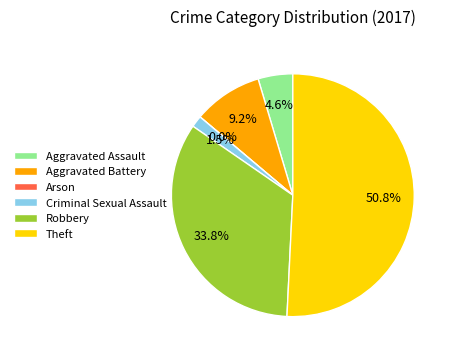

What percentage is NOT represented by Aggravated Assault?

95.4%